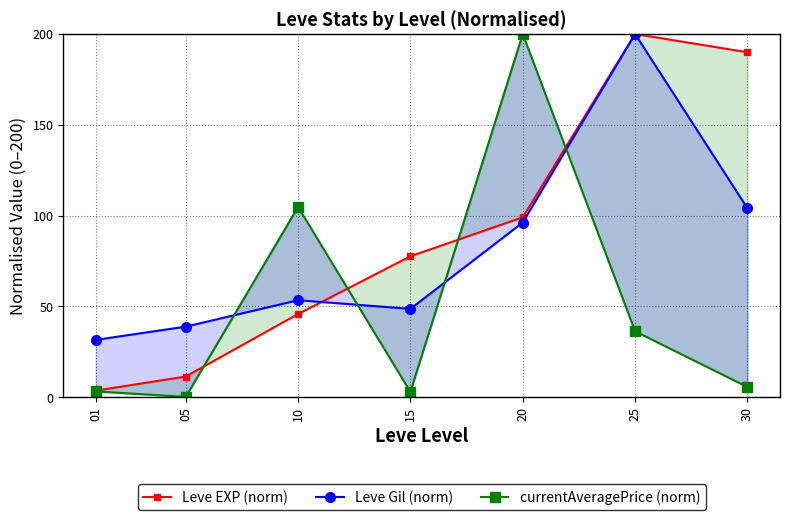

After their last crossing, which series has the higher values: Leve Gil (norm) or currentAveragePrice (norm)?

Leve Gil (norm)